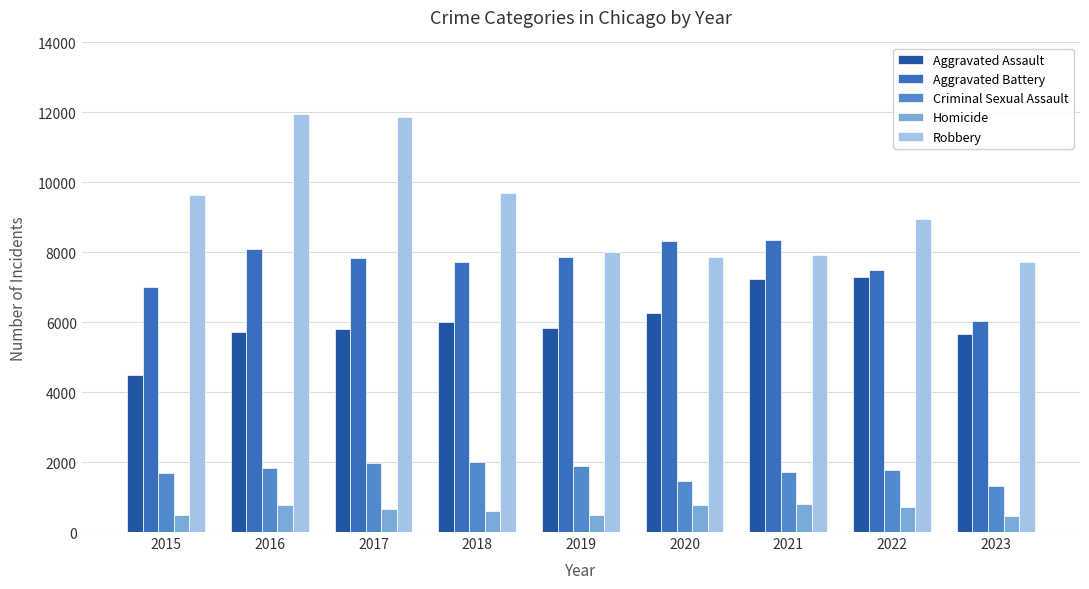

Are the bars horizontal?

No